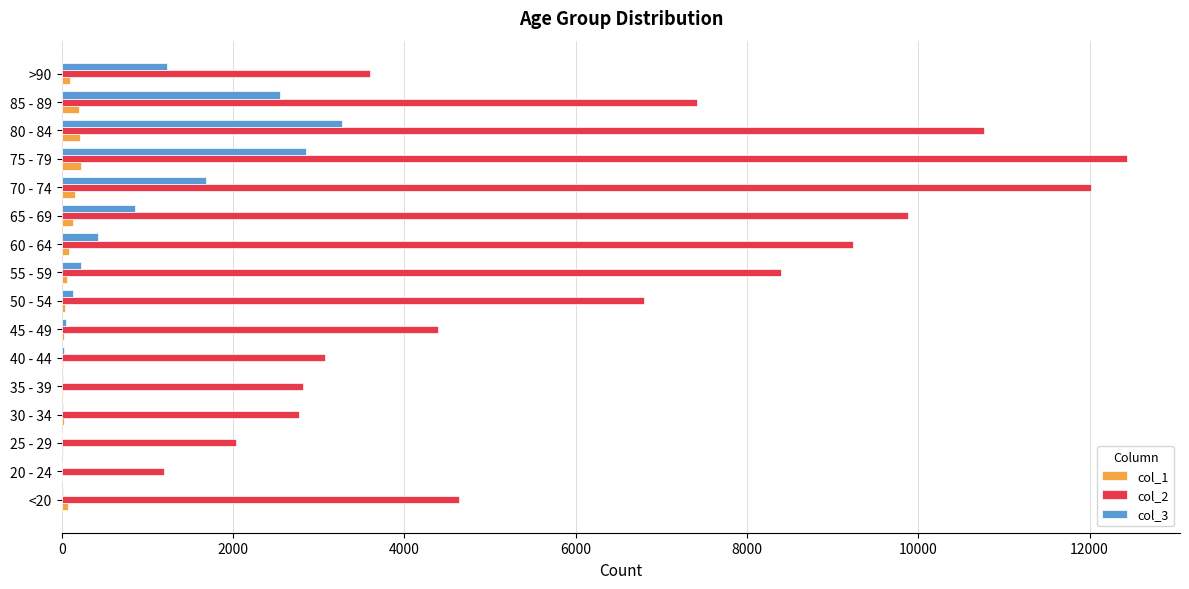

At which label does col_2 reach its peak?

75 - 79